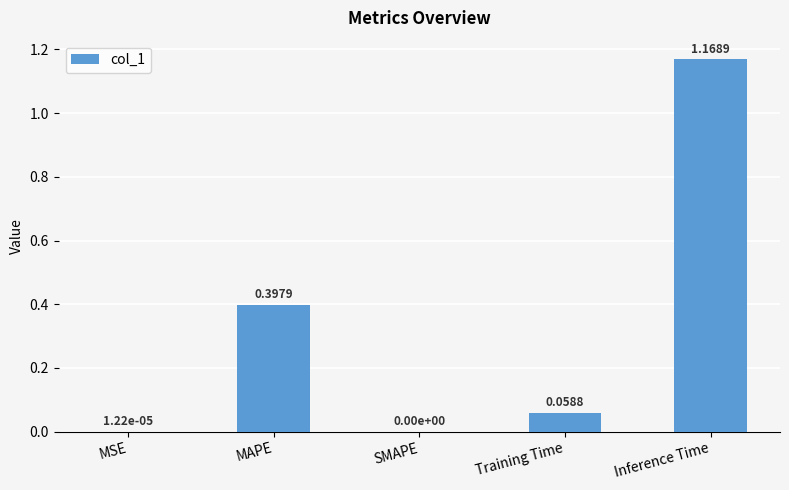

Which category has the highest value across all series?

Inference Time